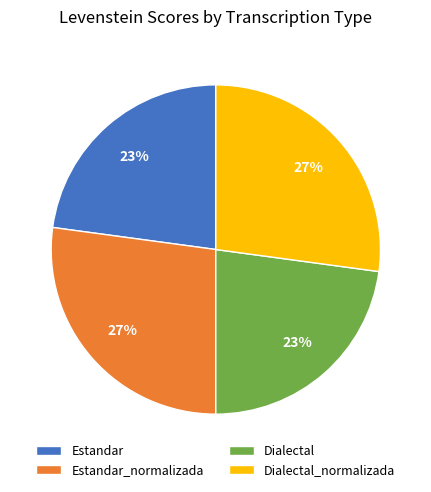

Which has a higher value, Dialectal_normalizada or Estandar?

Dialectal_normalizada